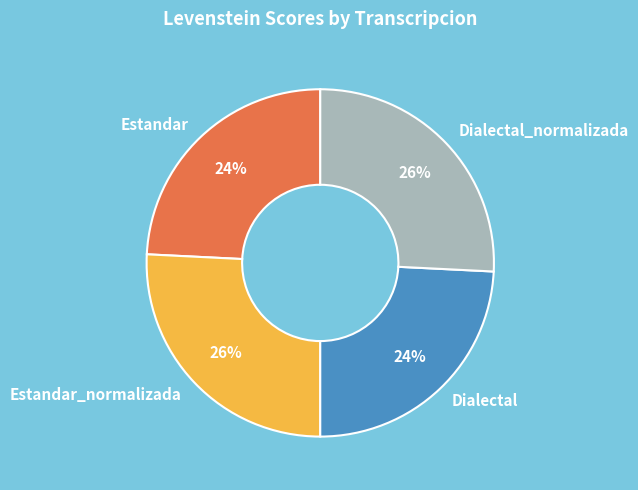

What is the ratio of the value at Estandar to the value at Dialectal?

1.0